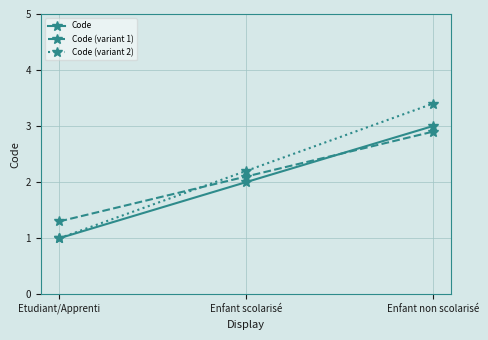

What is the average value of the Code series?

2.0